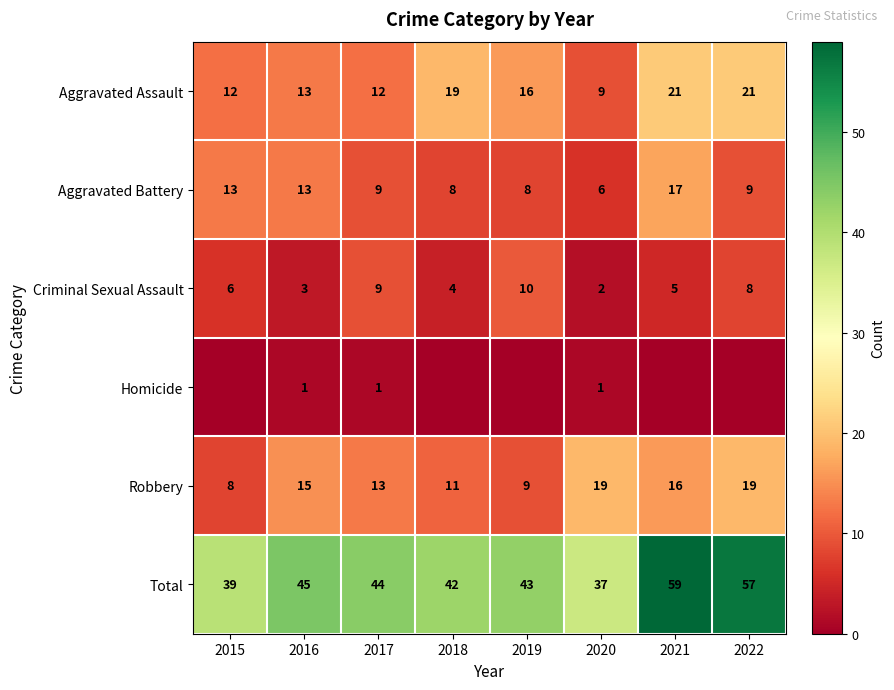

The Criminal Sexual Assault series shows 2 at 2020. True or false?

True